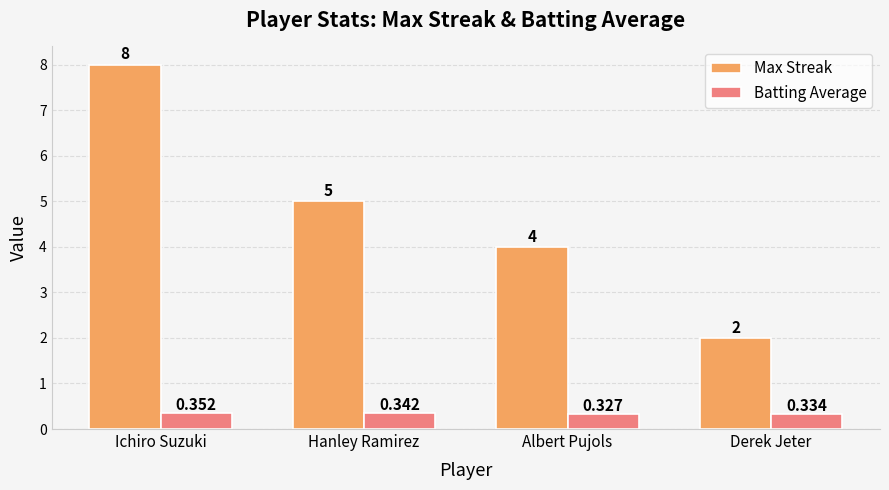

Count the Max Streak values in the range 4 to 8.

3